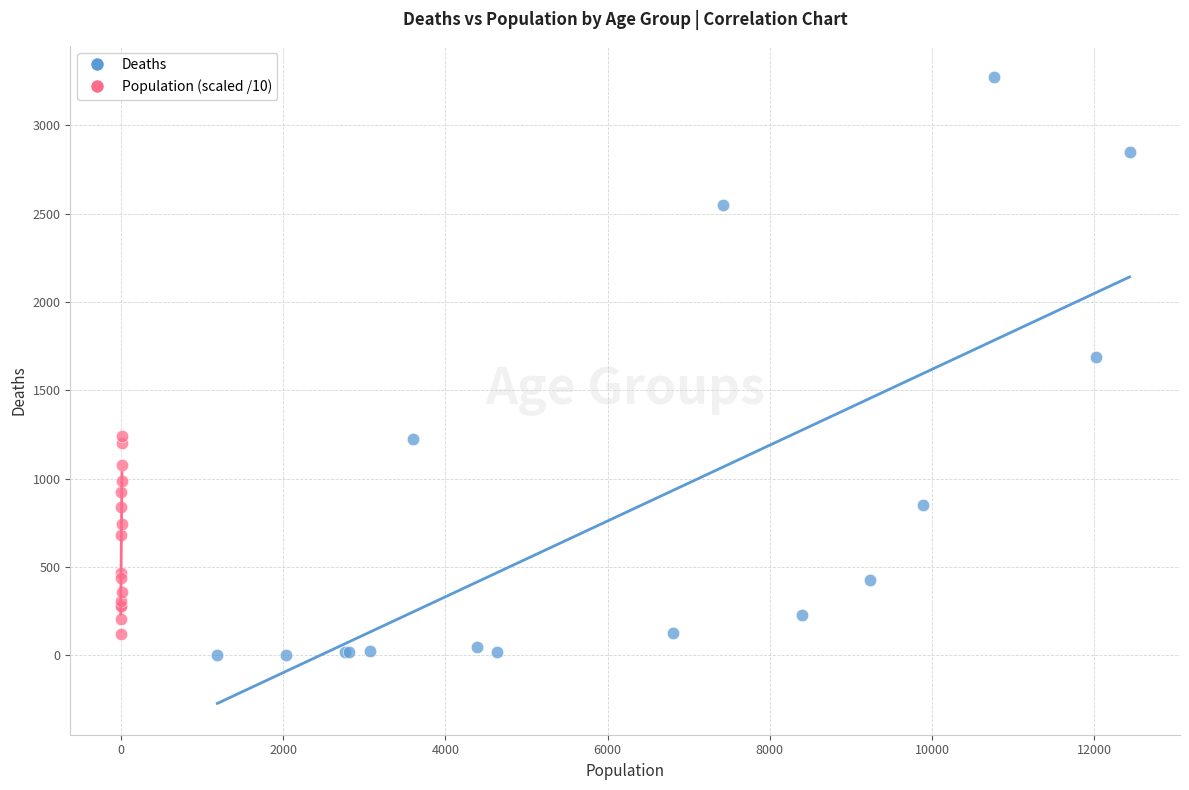

Which series reaches the maximum Y coordinate?

Deaths